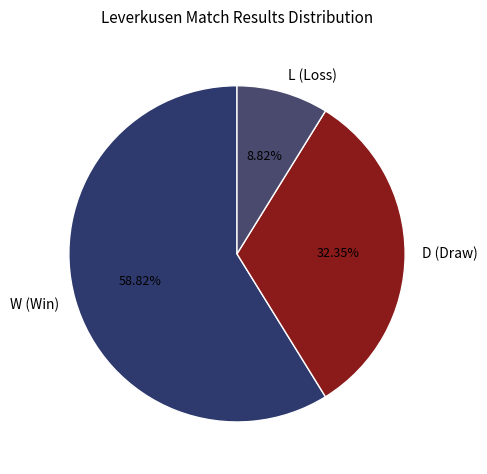

The D slice represents 45% of the pie. True or false?

False